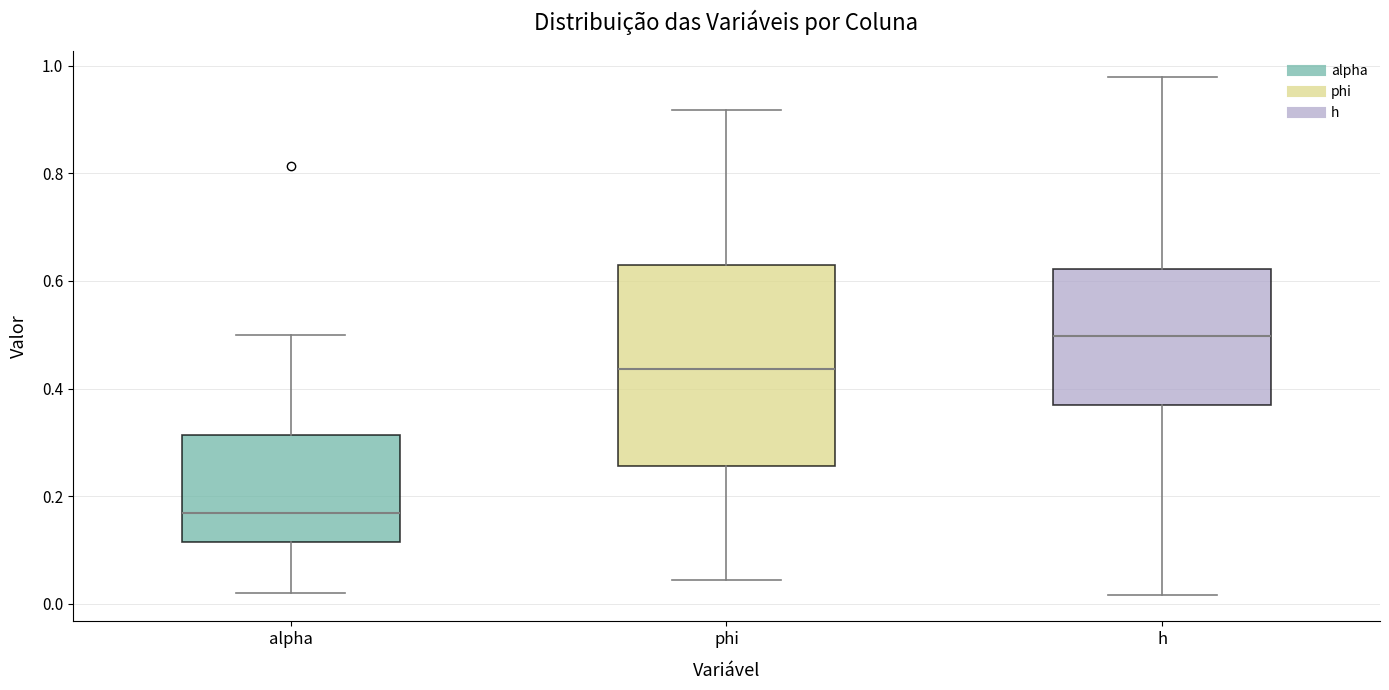

Reading left to right, read every box against the y-axis: the position of its median line, the range the box covers, and the ends of its whiskers. The values are not printed on the chart, so give them approximately, as read against the axis.

alpha: median 0.16, box 0.12 to 0.32, whiskers 0.02 to 0.50
phi: median 0.44, box 0.26 to 0.64, whiskers 0.04 to 0.92
h: median 0.50, box 0.36 to 0.62, whiskers 0.02 to 0.98